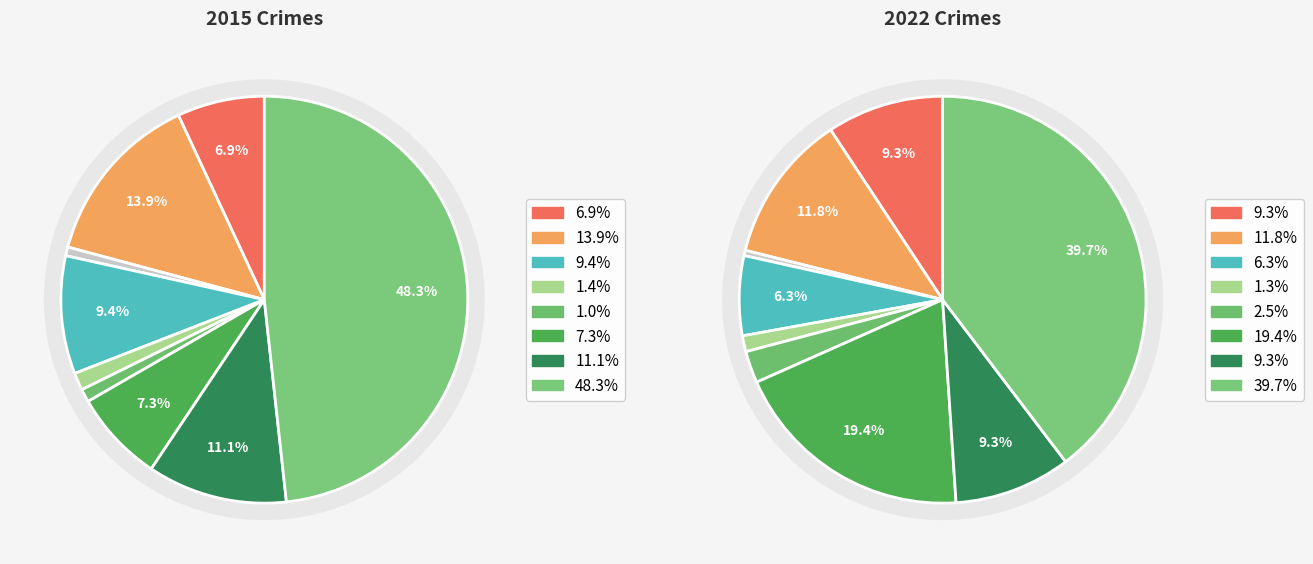

Does any single category account for the majority?

No